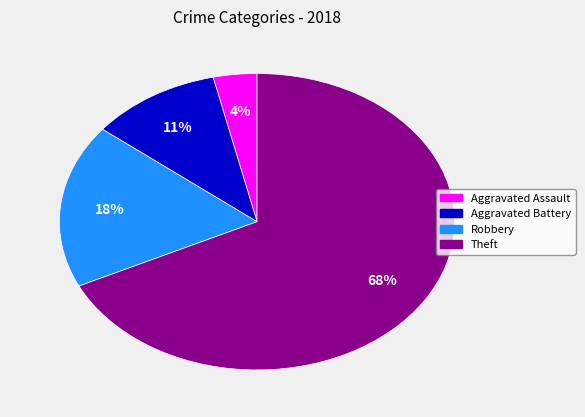

To the nearest percent, what is the average slice percentage?

25%